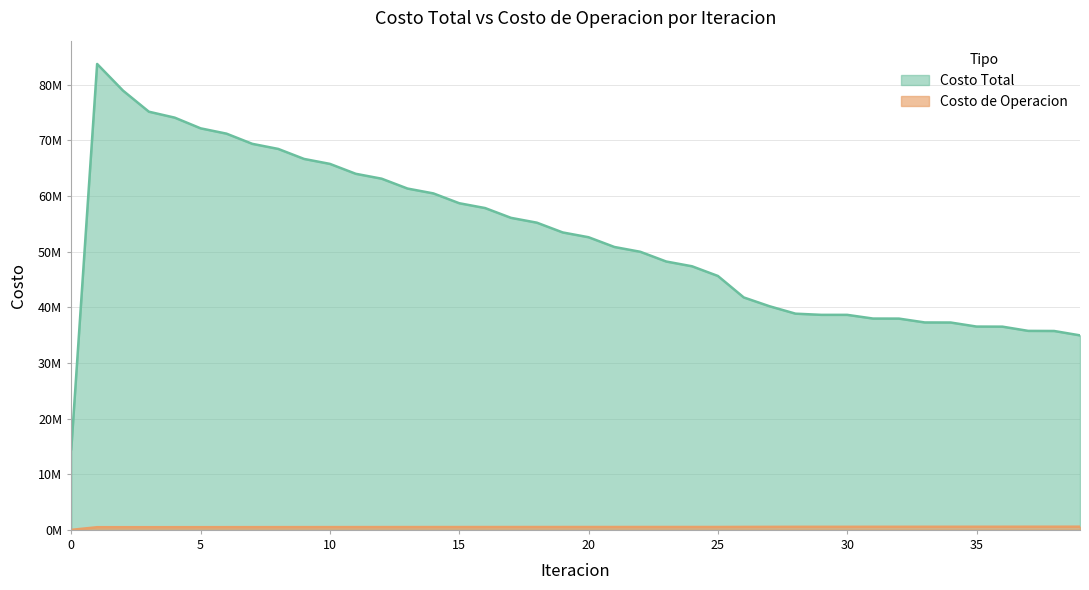

How many lines are shown in the chart?

2